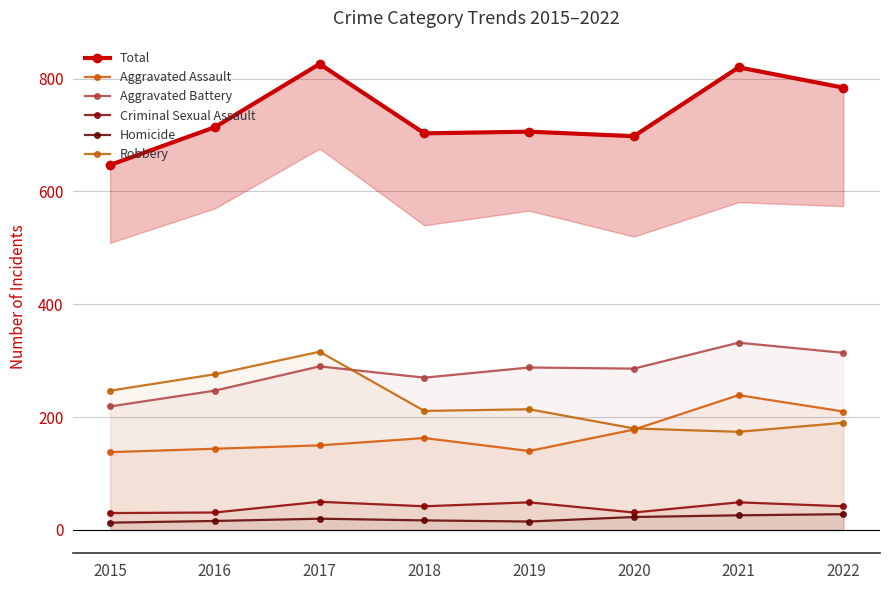

How many values in the Robbery series are below 214?

4